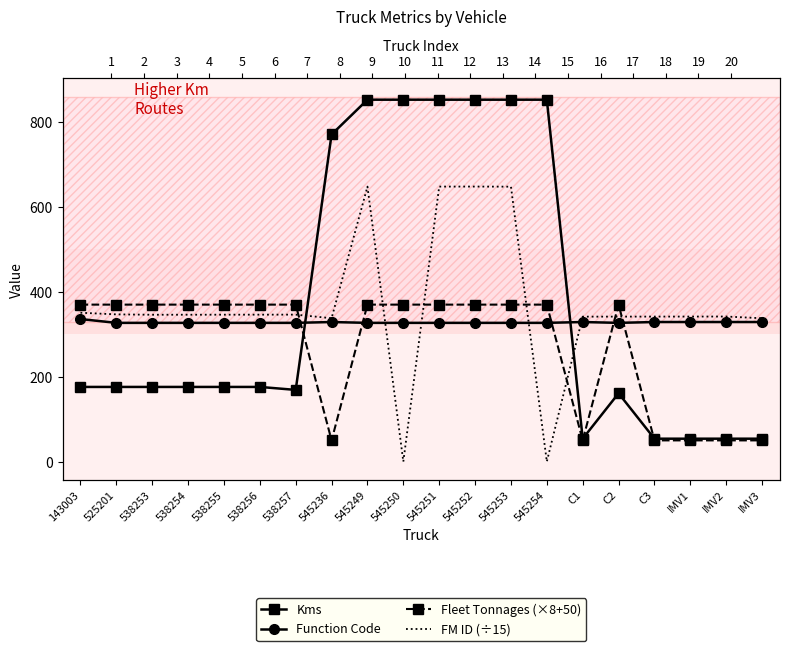

Rank the series by their maximum value, from lowest to highest.

Function Code, Fleet Tonnages (×8+50), FM ID (÷15), Kms